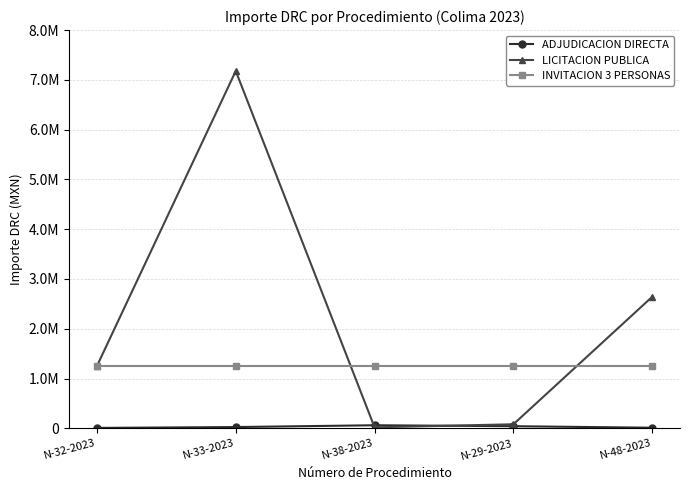

What is the average value of the INVITACION 3 PERSONAS series?

1261997.0